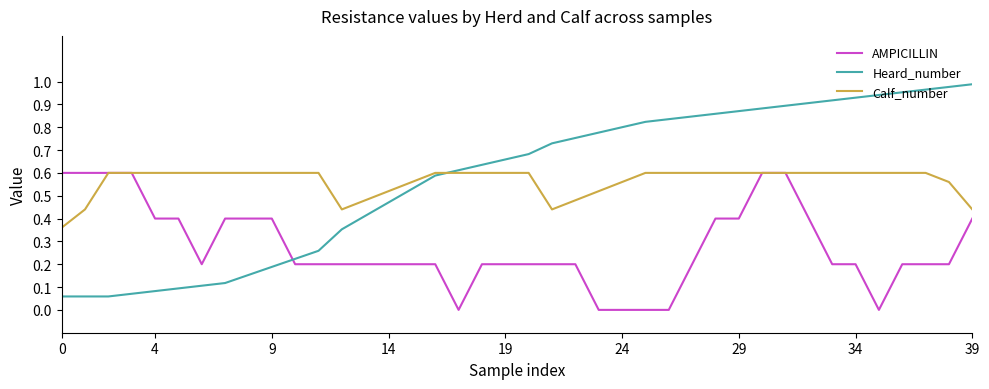

Which series has the largest range (max minus min)?

Heard_number